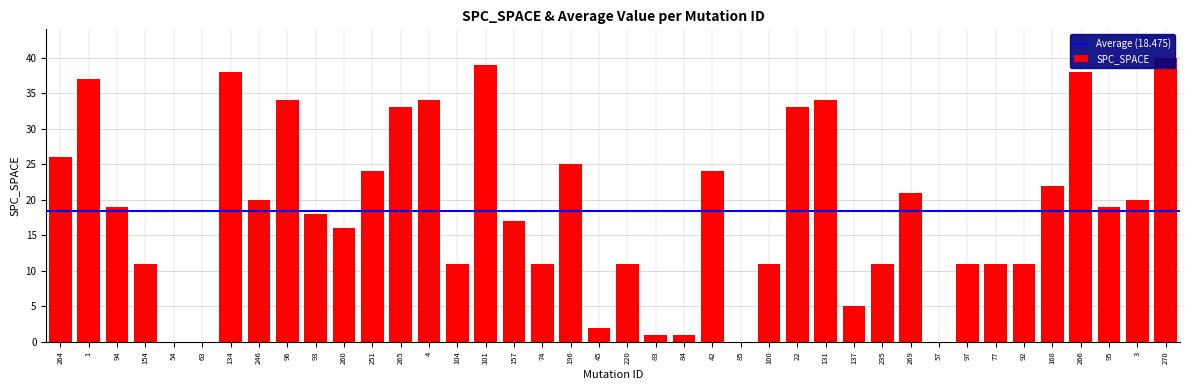

What is the label of the 31st bar from the right?

93